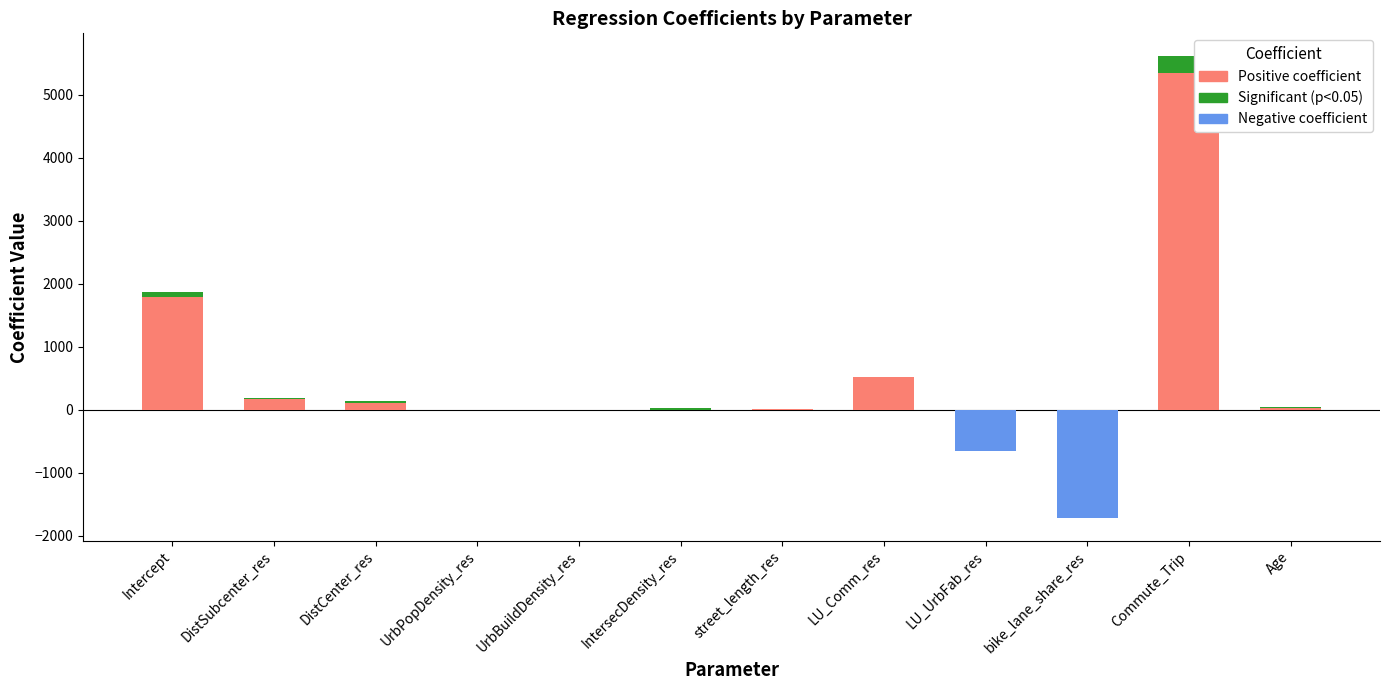

What is the label of the 2nd bar from the left?

DistSubcenter_res